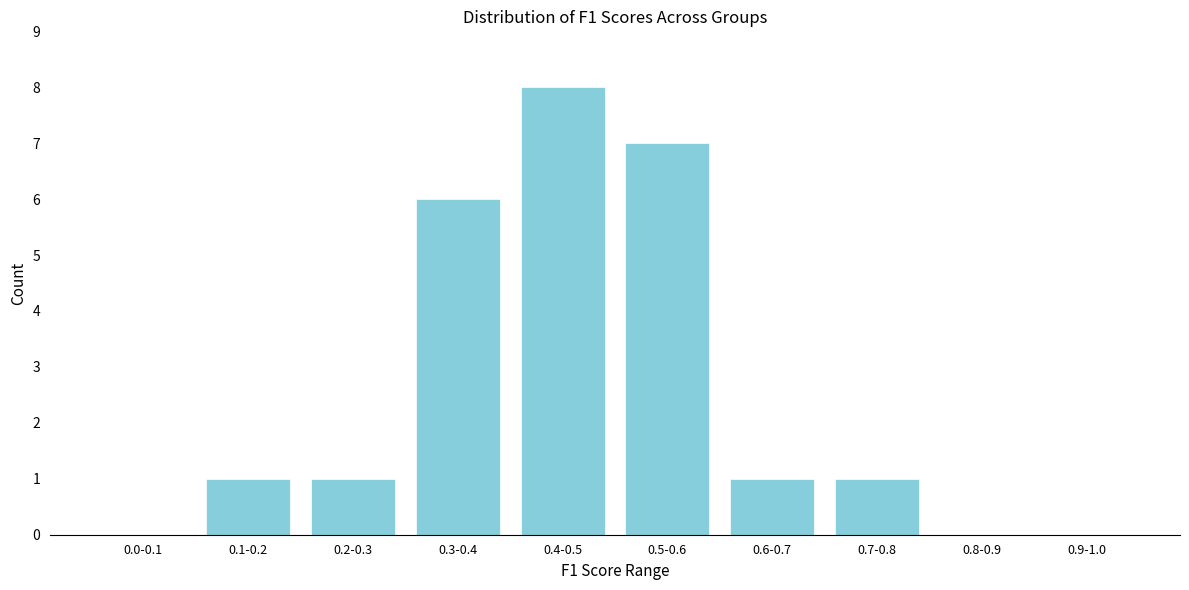

Reading right to left, list all the values displayed in this chart.

0.9-1.0=0	0.8-0.9=0	0.7-0.8=1	0.6-0.7=1	0.5-0.6=7	0.4-0.5=8	0.3-0.4=6	0.2-0.3=1	0.1-0.2=1	0.0-0.1=0